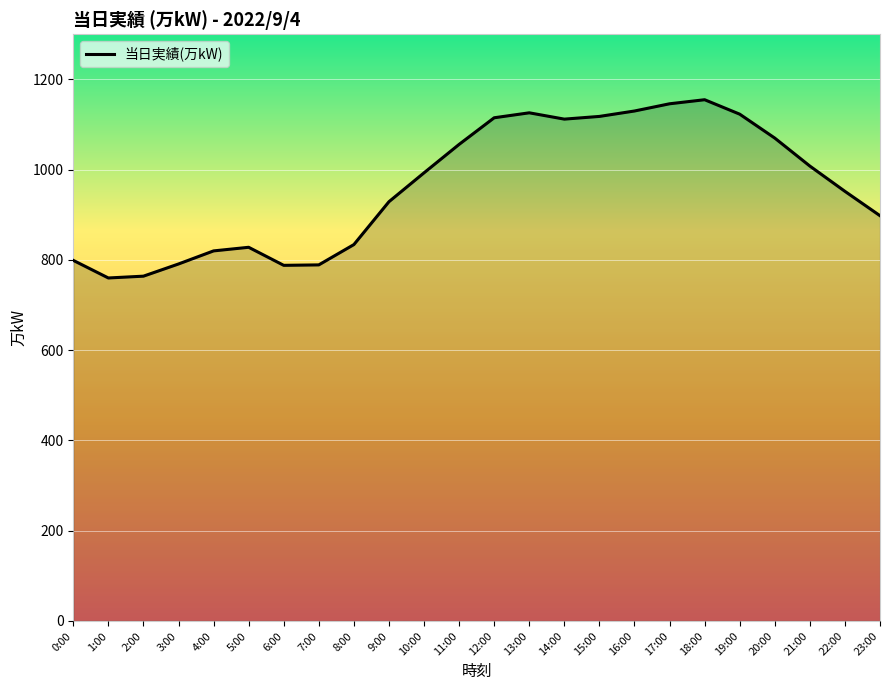

What position from the left is 15:00?

16